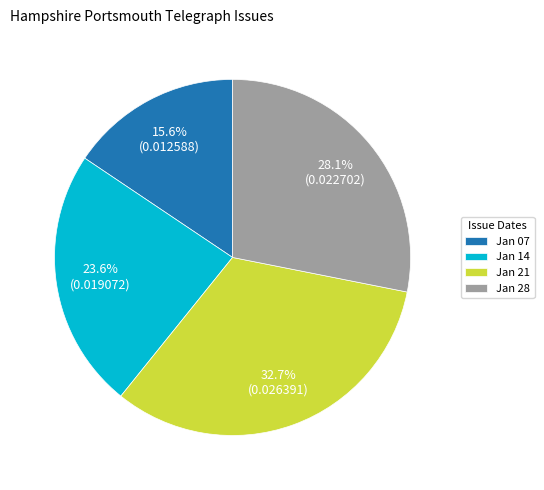

Is there a majority slice in this chart?

No